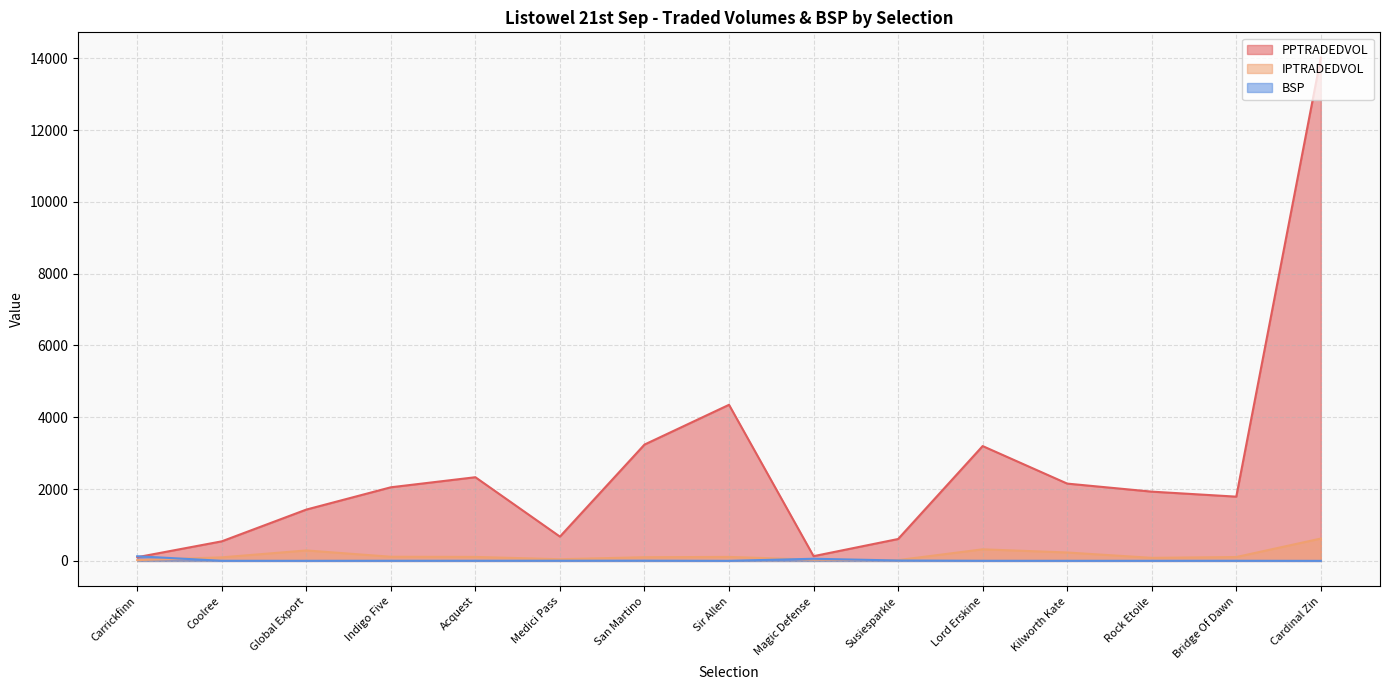

Between Coolree and Sir Allen, which is larger?

Sir Allen